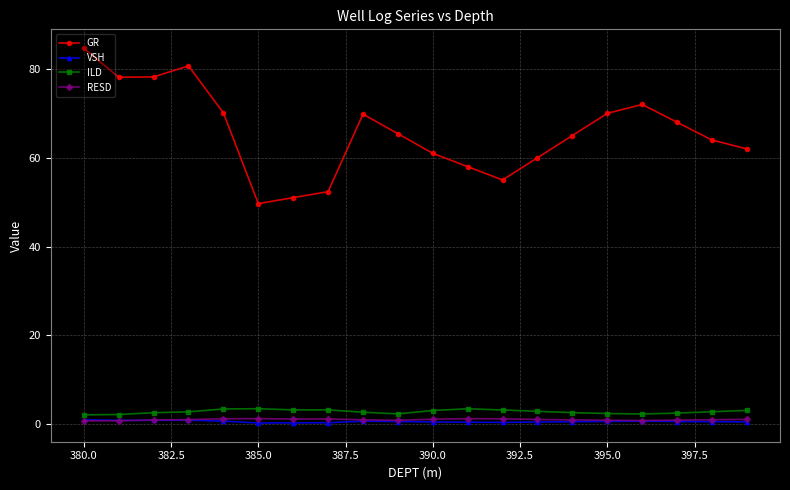

True or false: GR and VSH cross at least once.

False